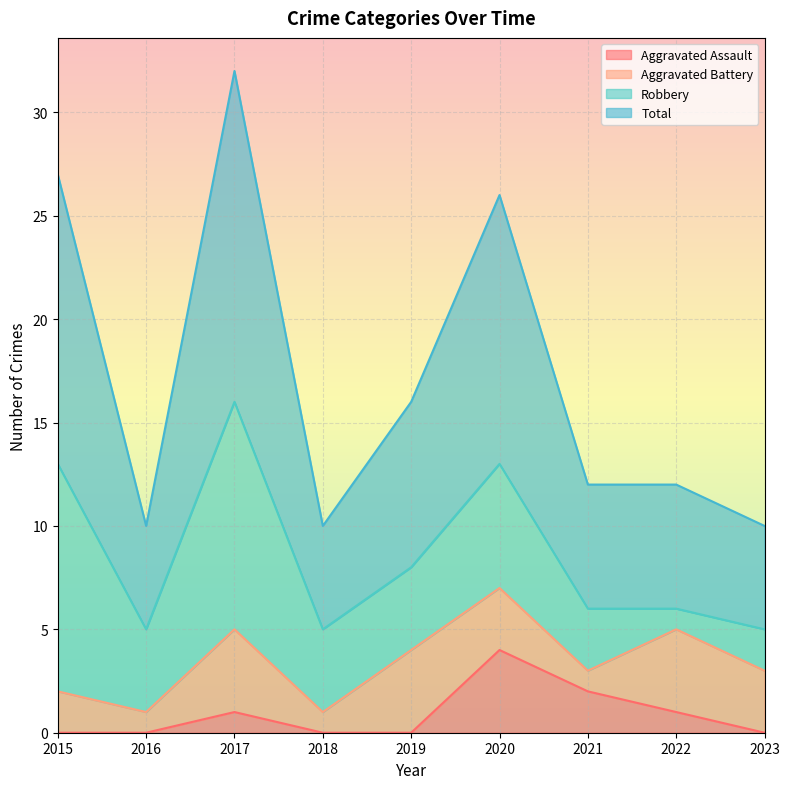

Is the value of Aggravated Assault at 2022 greater than the value of Total at 2023?

No